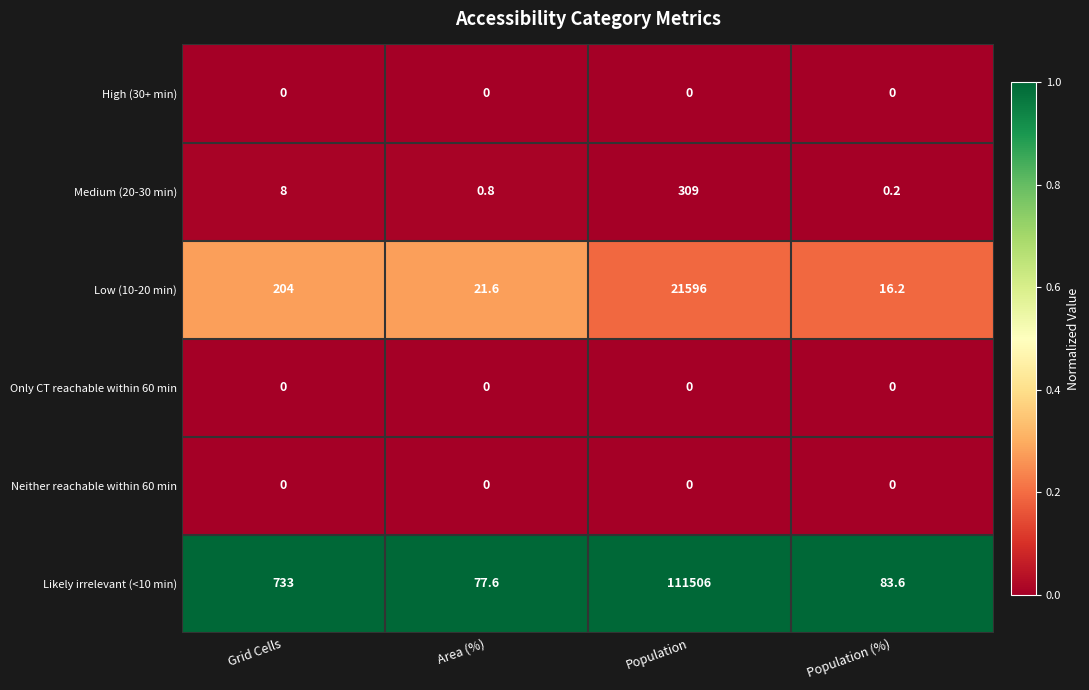

What is the approximate value of Likely irrelevant (<10 min) at Population (%)?

83.6